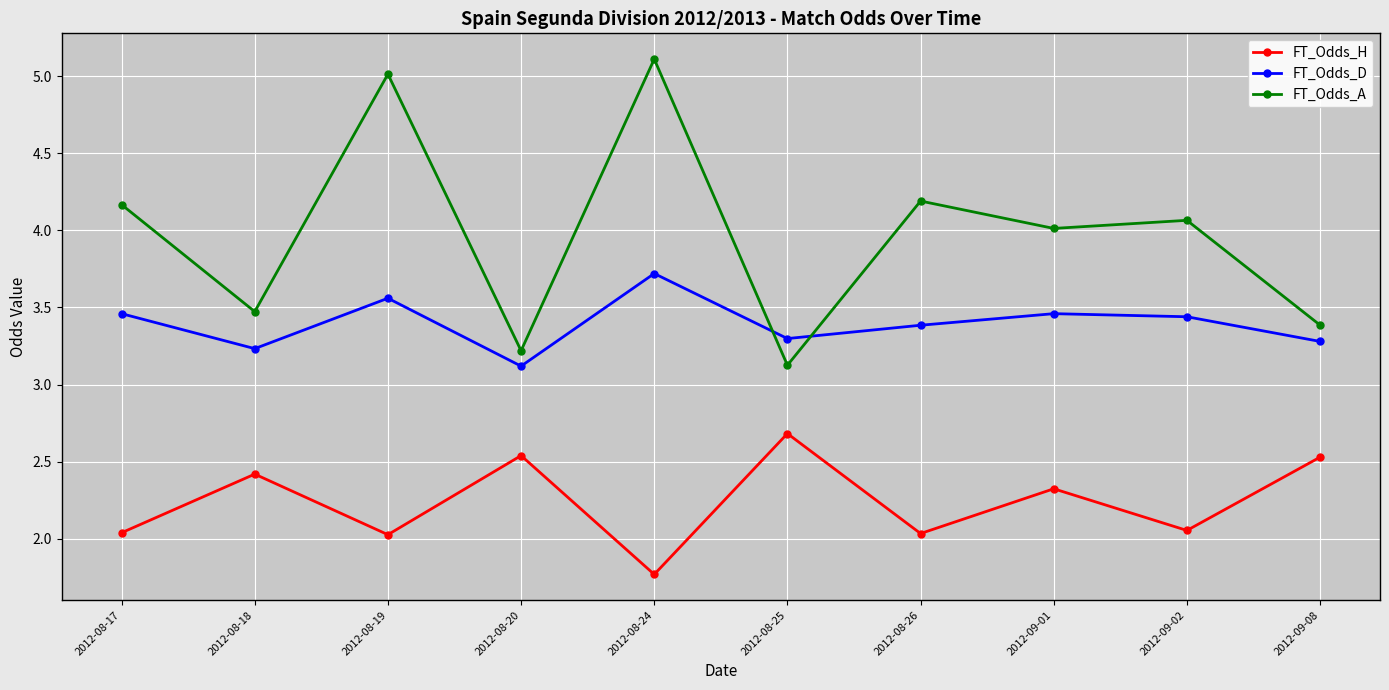

What is the lowest value of the FT_Odds_H series?

1.8